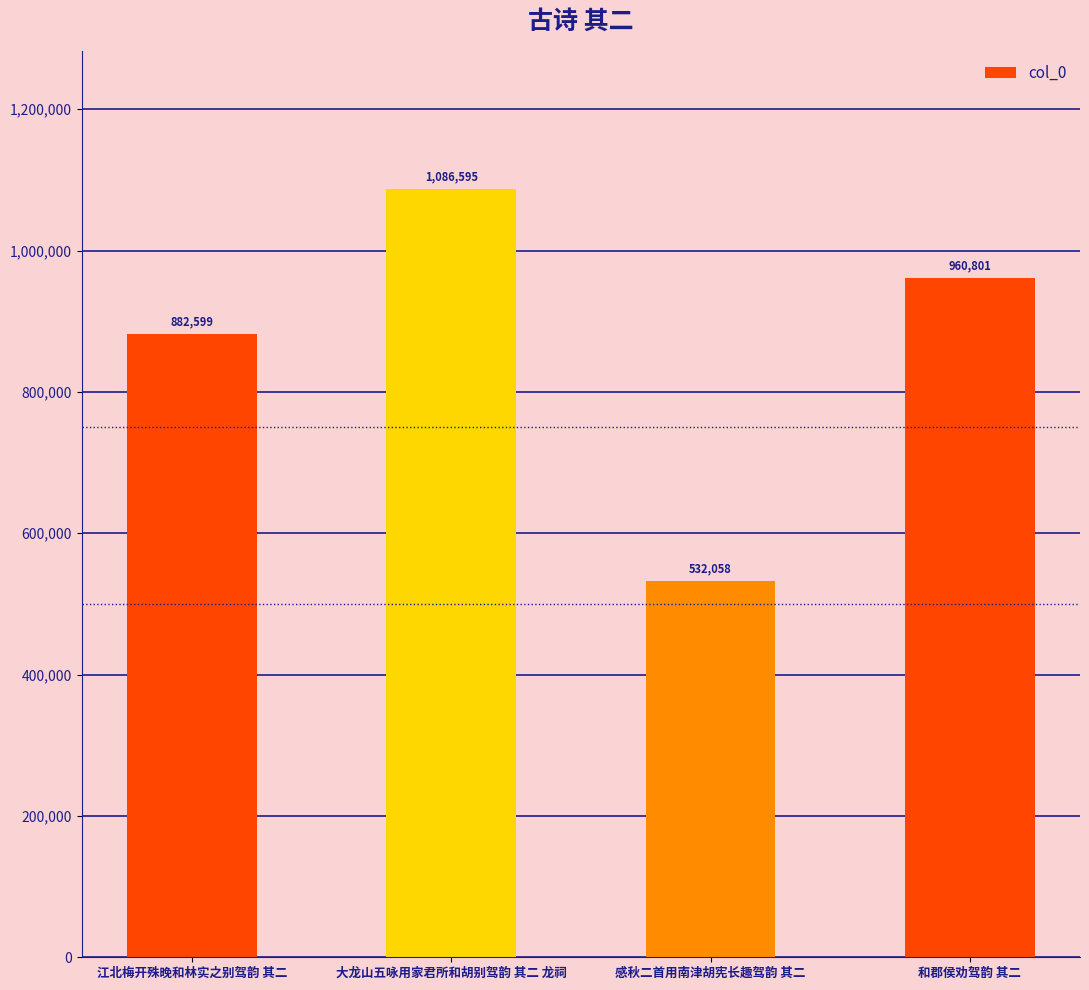

Reading left to right, extract all data points from this chart.

江北梅开殊晚和林实之别驾韵 其二=882599	大龙山五咏用家君所和胡别驾韵 其二 龙祠=1086595	感秋二首用南津胡宪长趣驾韵 其二=532058	和郡侯劝驾韵 其二=960801